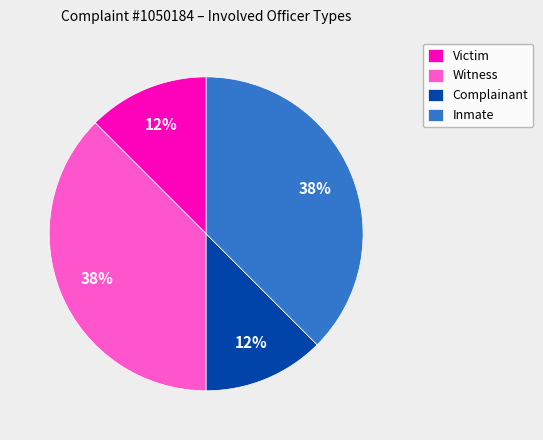

Combined, do Inmate and Witness account for over 50%?

Yes